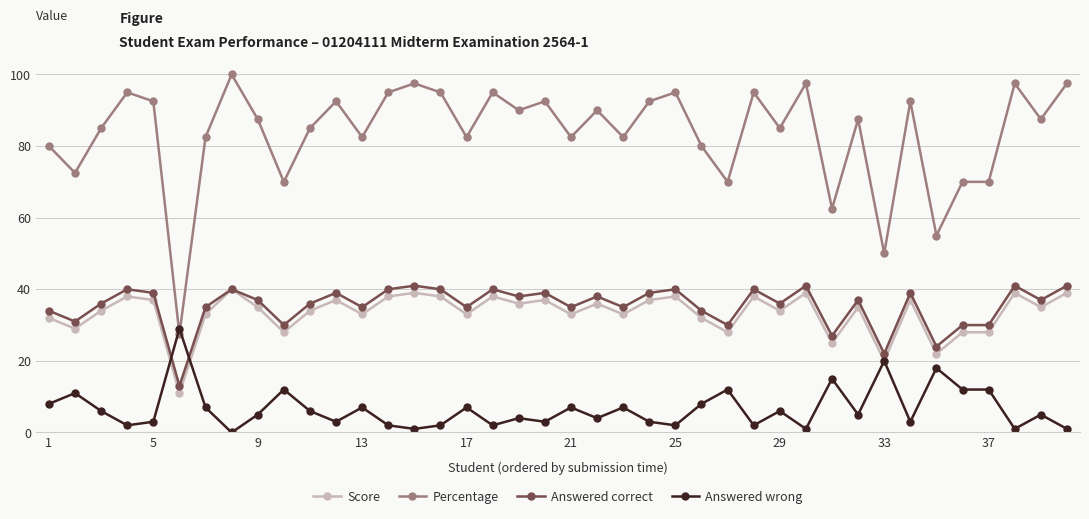

True or false: Score has more than 2 interior local peaks.

True